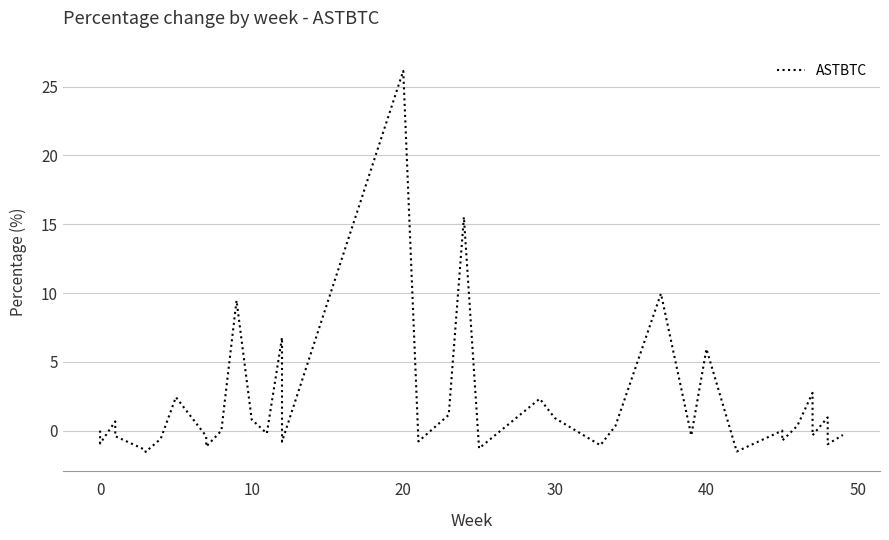

How many interior local peaks (higher than both neighbors) does the data have?

12